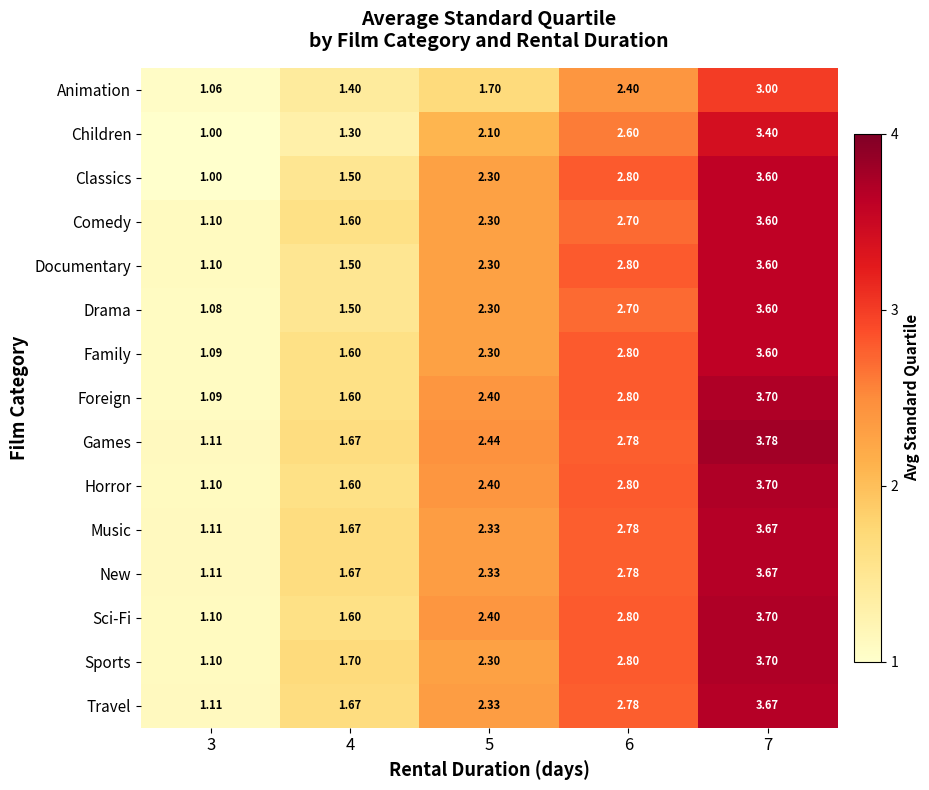

Between 3 and 6, which series saw the biggest shift?

Classics